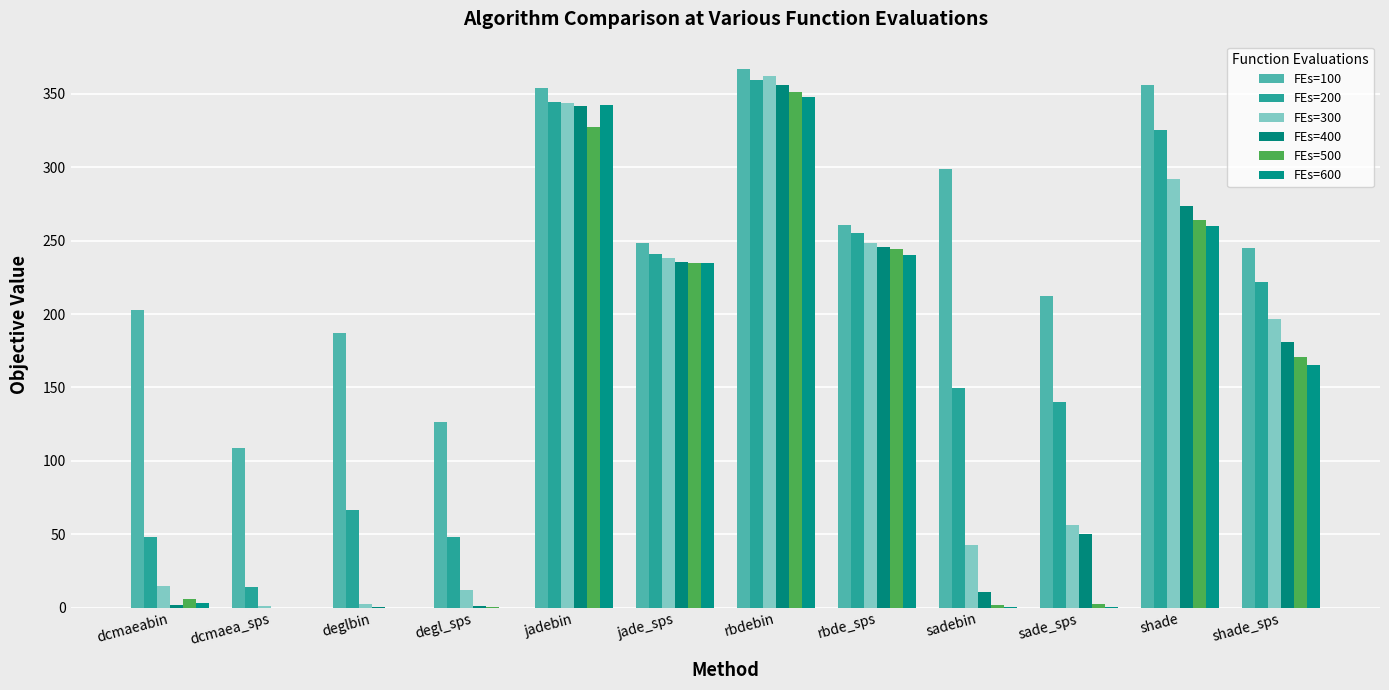

Rank the series by their maximum value, from lowest to highest.

FEs=600, FEs=500, FEs=400, FEs=200, FEs=300, FEs=100